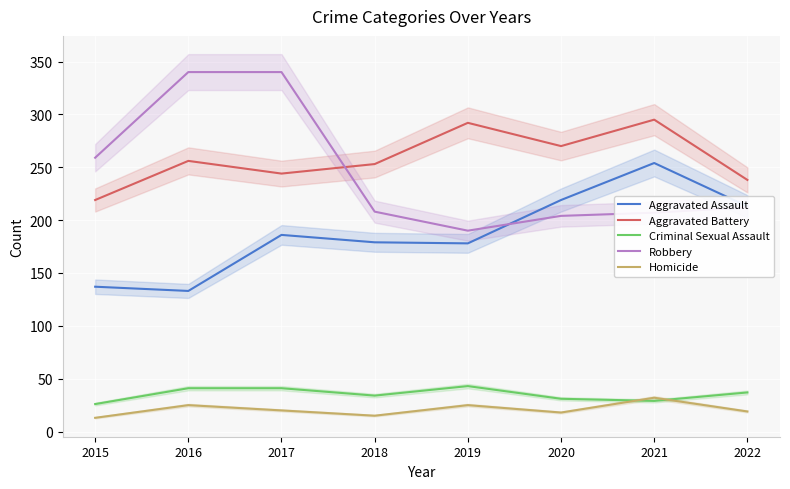

At which category does the chart reach its minimum across all series?

2015